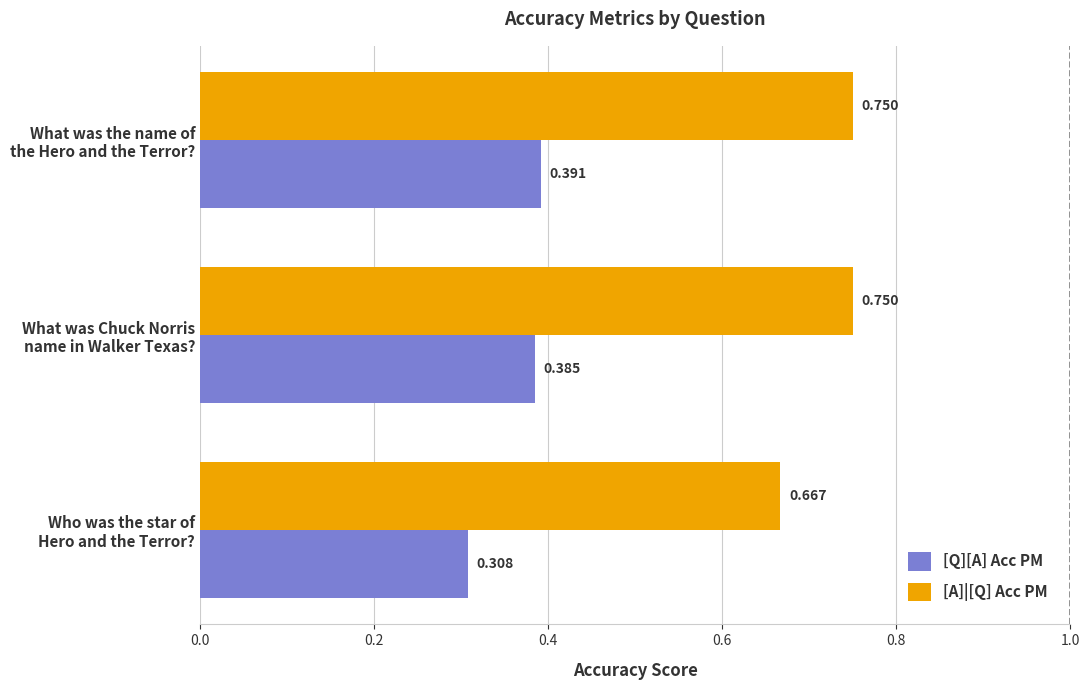

Rank the series by their maximum value, from highest to lowest.

[A]|[Q] Acc PM, [Q][A] Acc PM